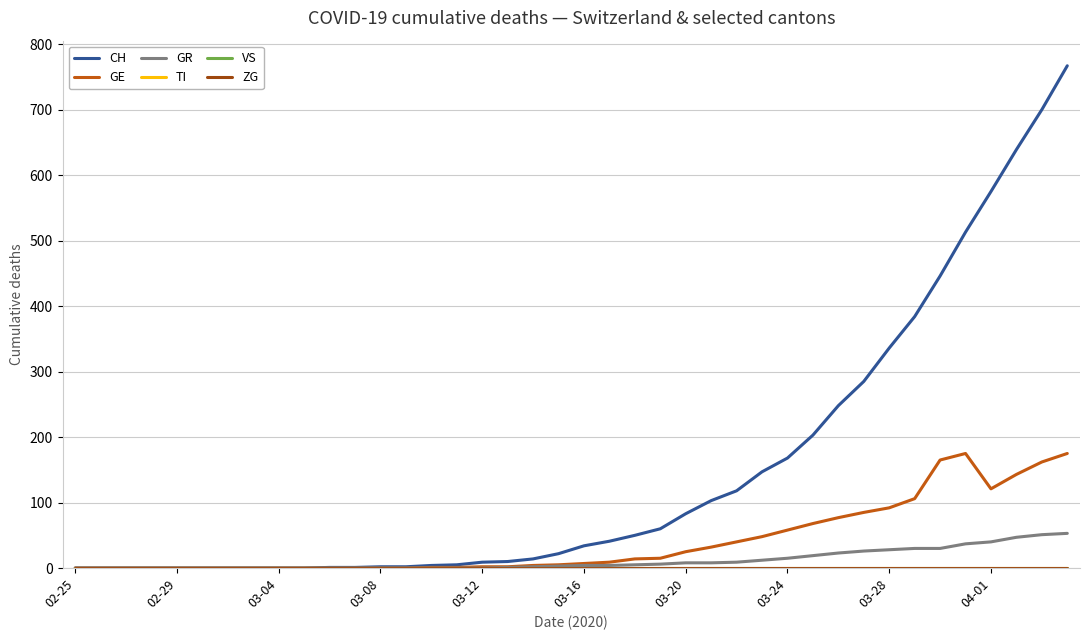

Is this an area chart (filled region under the line)?

No